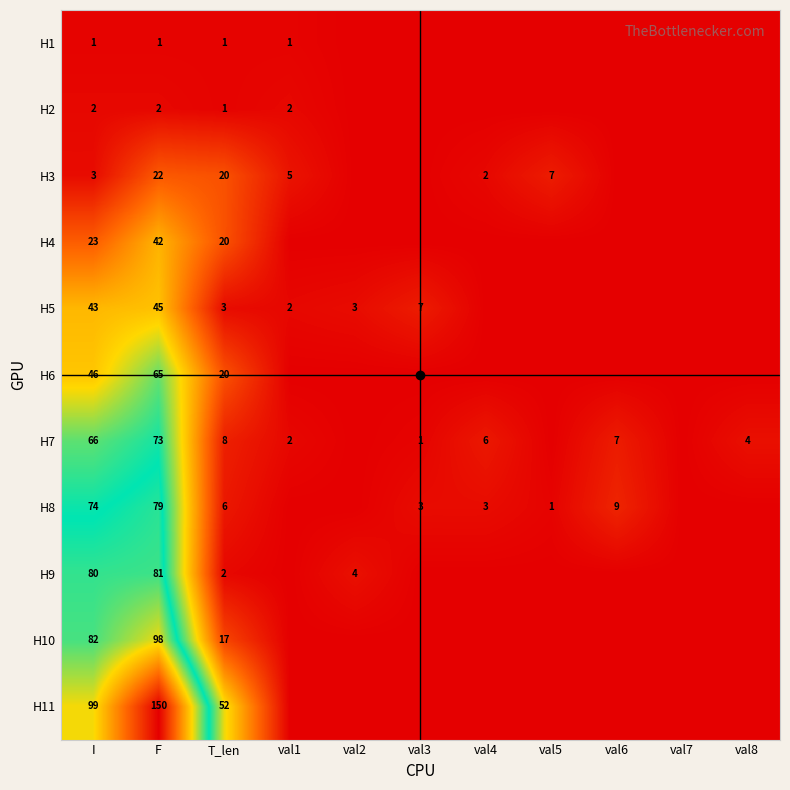

What is the greatest value displayed?

150